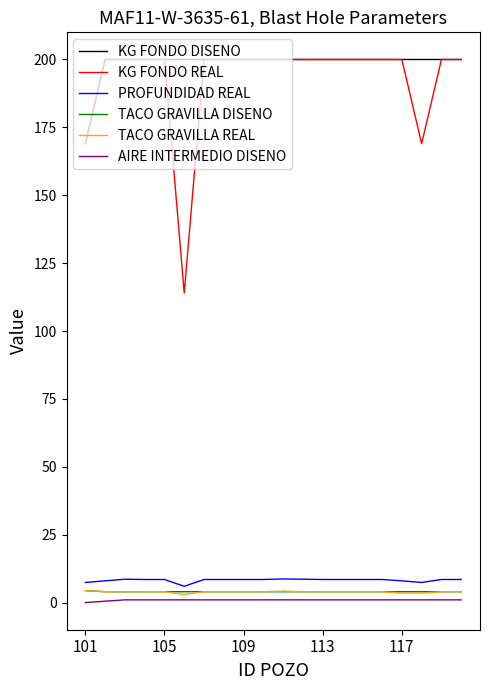

What is the greatest value displayed?

200.0